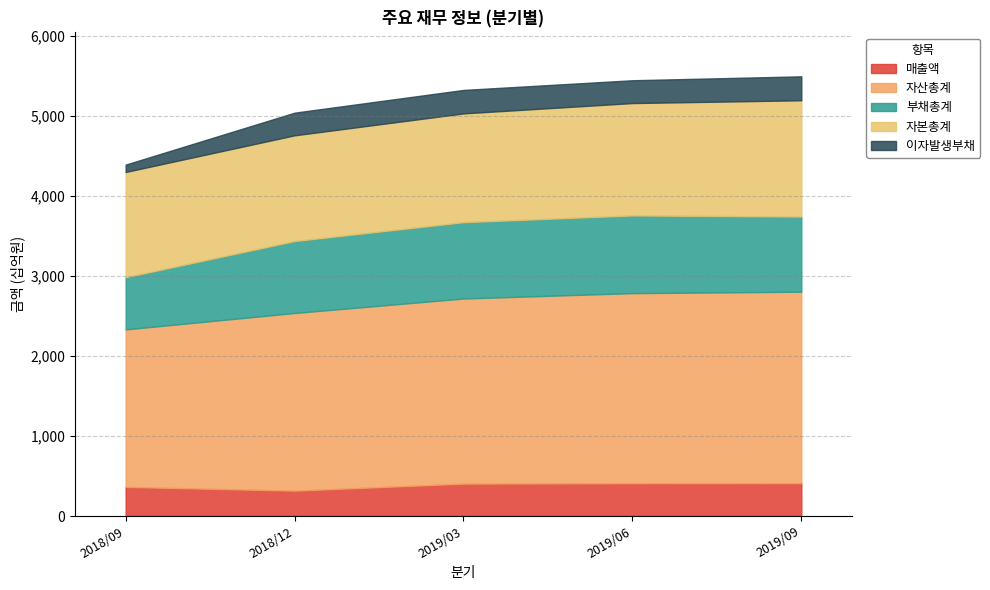

At 2019/06, list the series in order from smallest to largest.

이자발생부채, 매출액, 부채총계, 자본총계, 자산총계